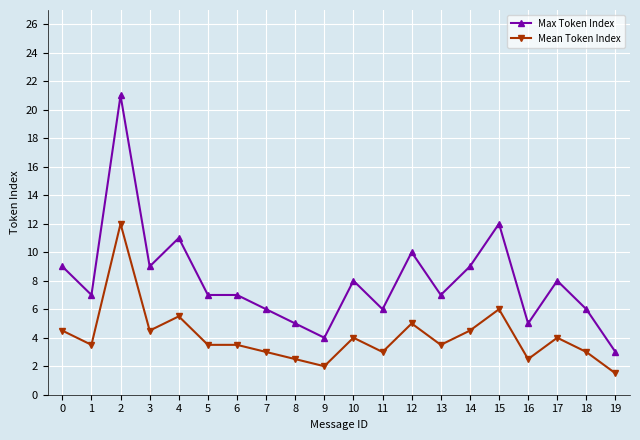

Is it true that Max Token Index equals 6.2 at 9?

False